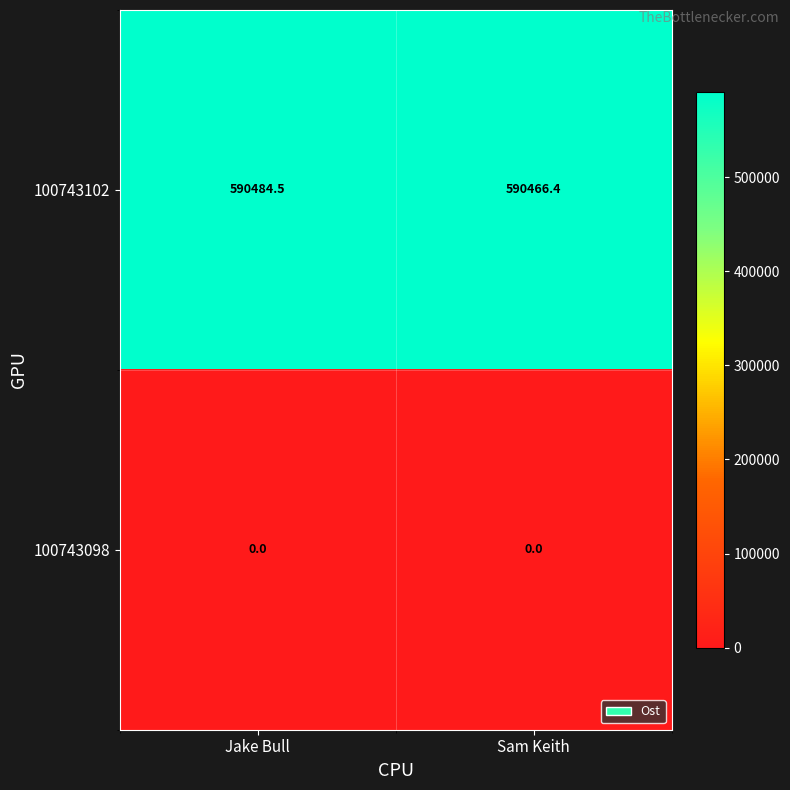

Which series has the widest spread of values?

100743102